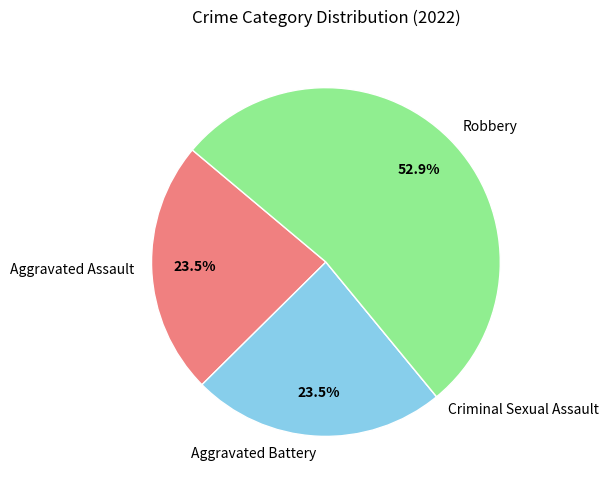

Between Aggravated Assault and Robbery, which is larger?

Robbery